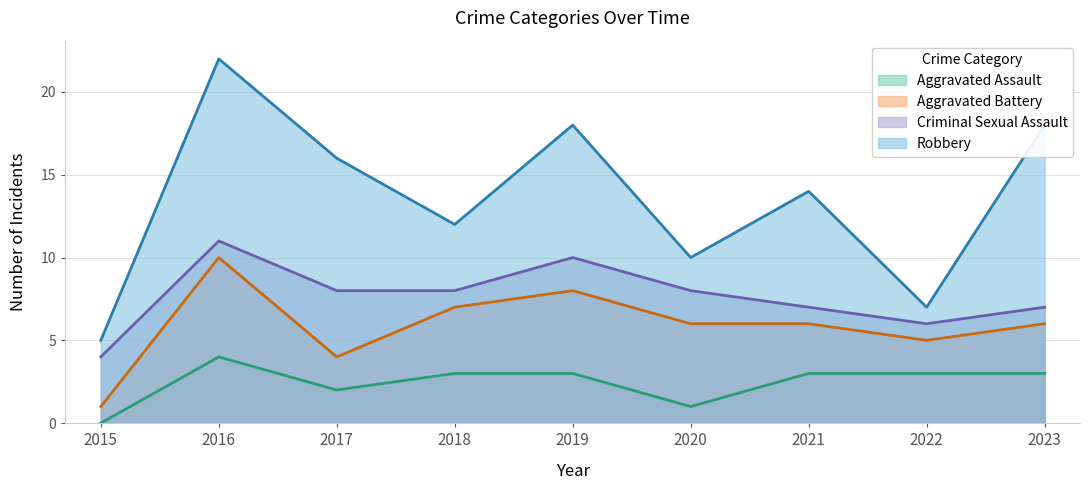

Is the value of Criminal Sexual Assault at 2022 greater than the value of Aggravated Battery at 2018?

No